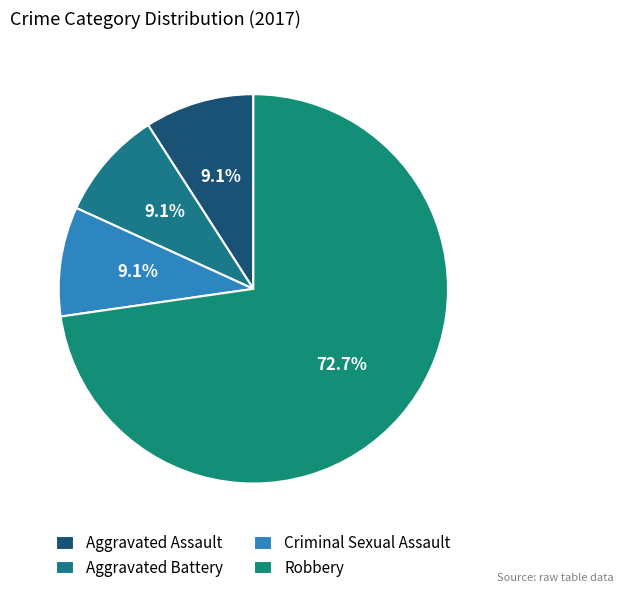

Which has a higher value, Aggravated Assault or Criminal Sexual Assault?

Aggravated Assault